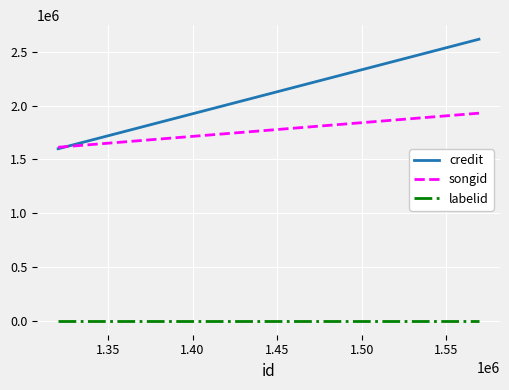

What is the maximum value shown in the chart?

2617563